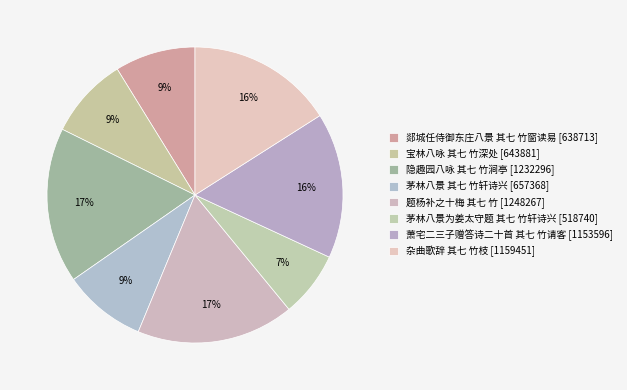

Is there a majority slice in this chart?

No